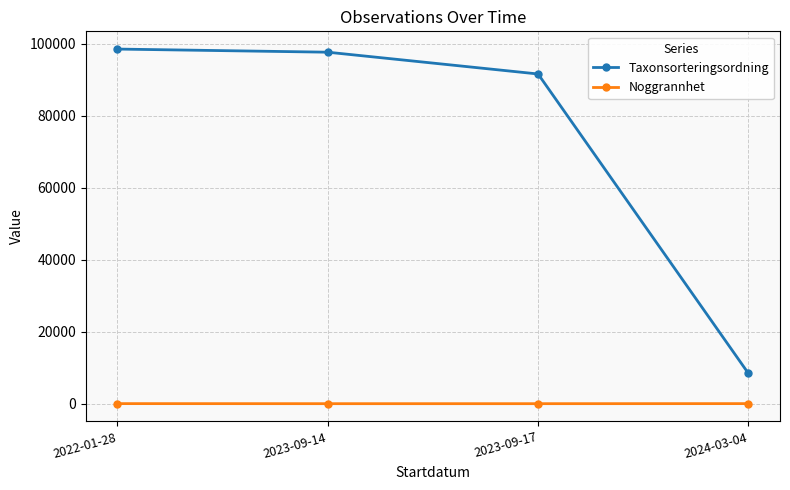

How many values in the Noggrannhet series are below 25?

2